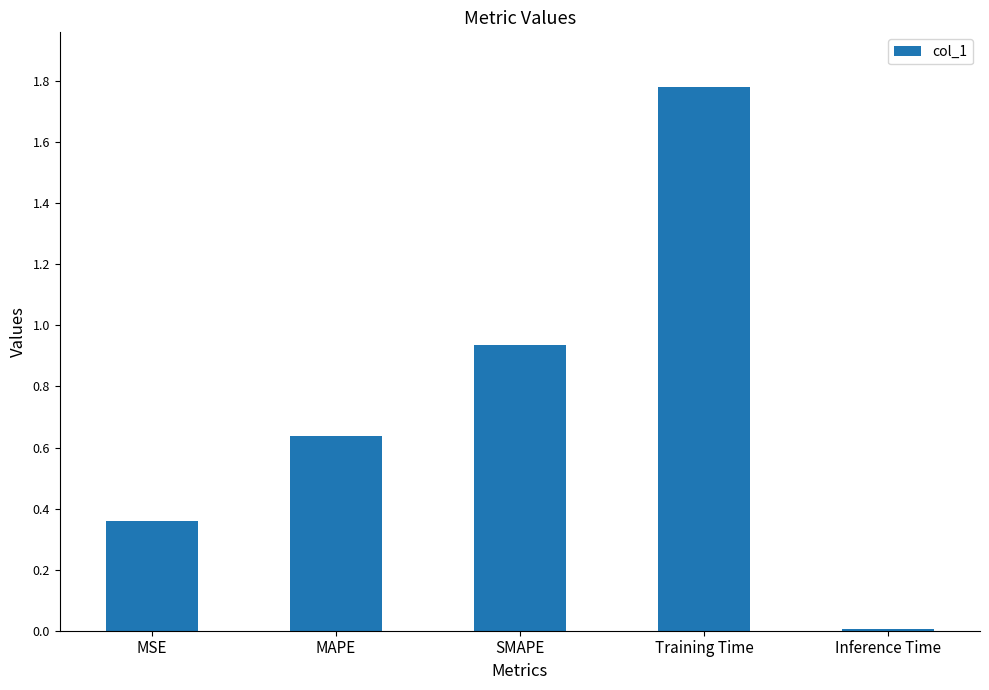

What is the sum of all values?

3.7